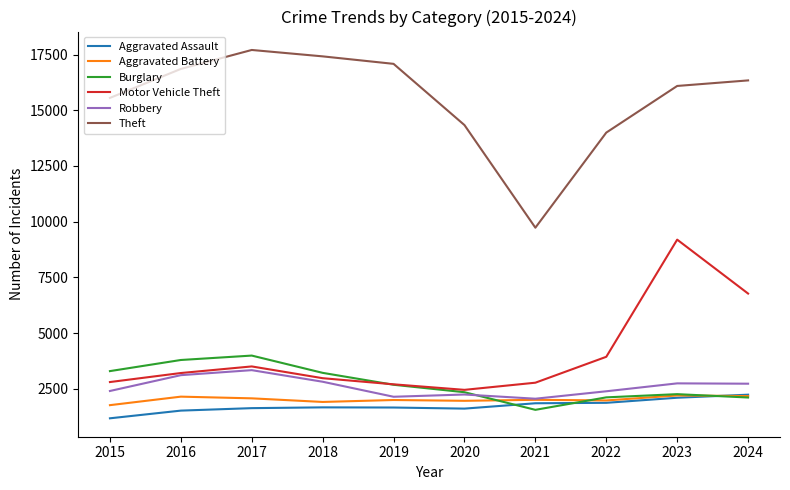

True or false: Motor Vehicle Theft and Aggravated Assault intersect in this chart.

False